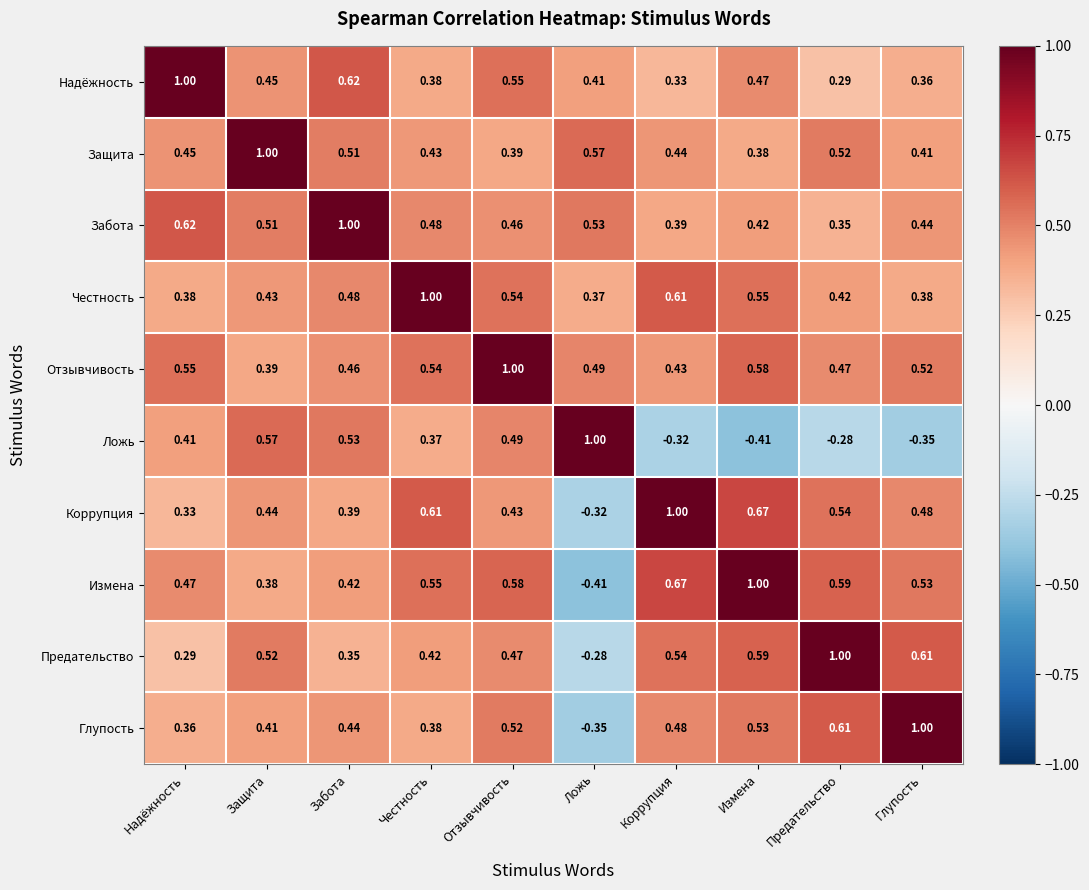

At which label is Защита closest to 0?

Измена